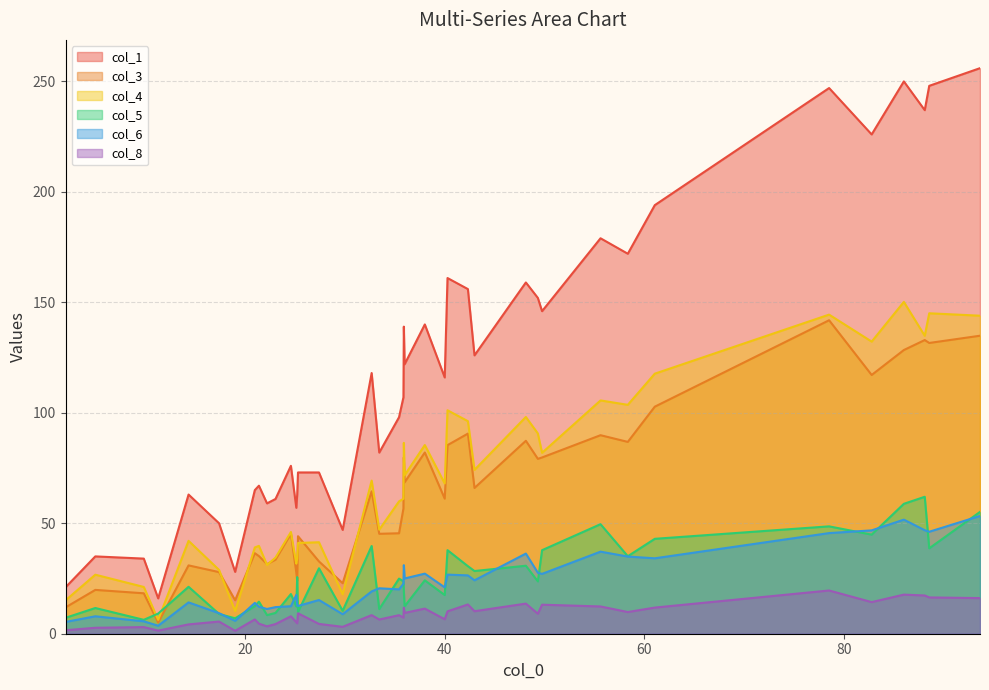

Which series has the widest spread of values?

col_1